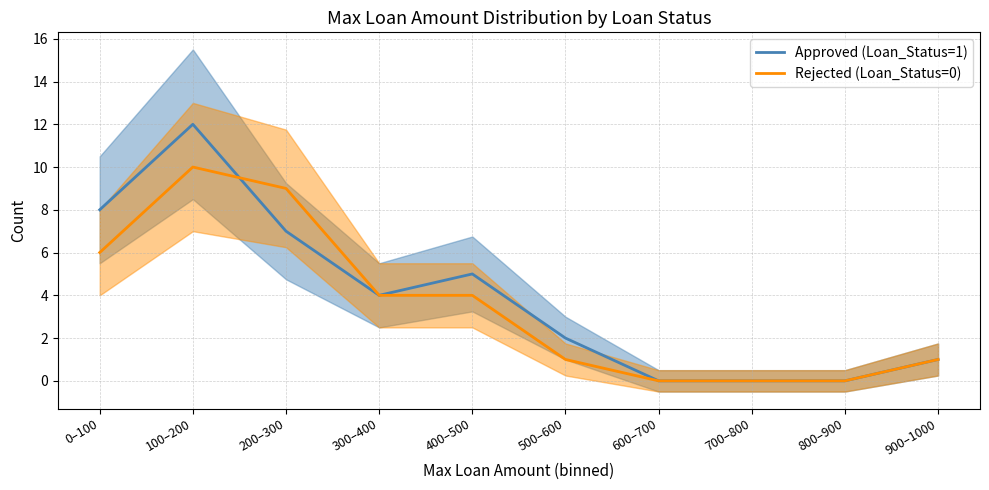

At which label does Approved (Loan_Status=1) reach its minimum?

600–700